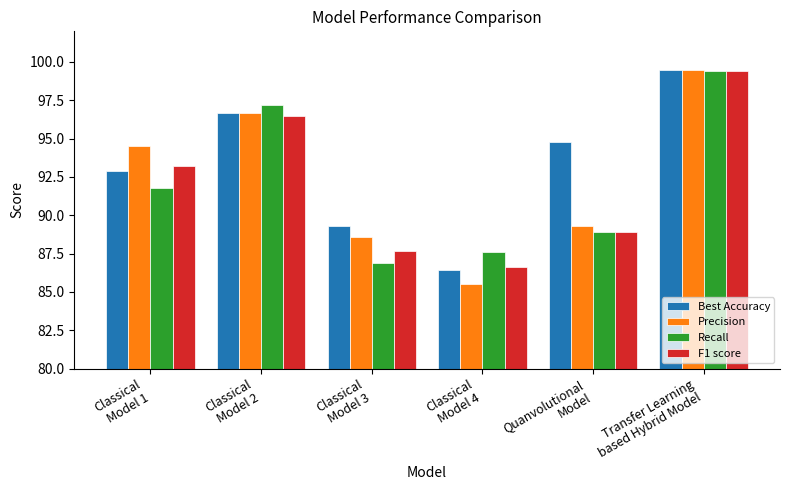

At which label is Best Accuracy closest to 92?

Classical
Model 1